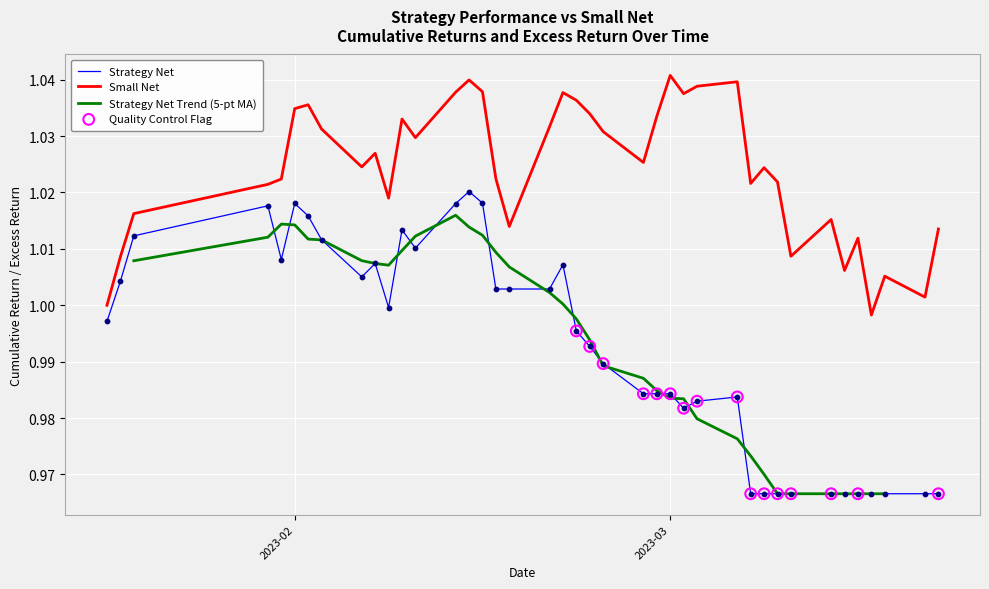

Which series contains the lowest Y value?

strategy_net